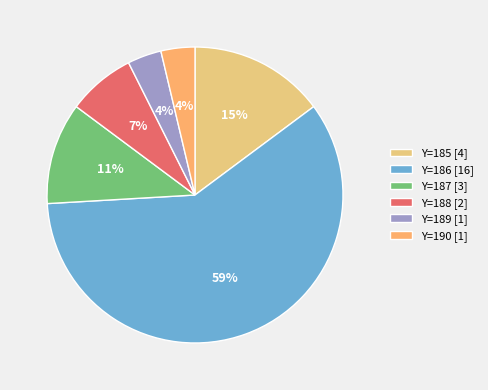

Count the number of slices in the pie.

6